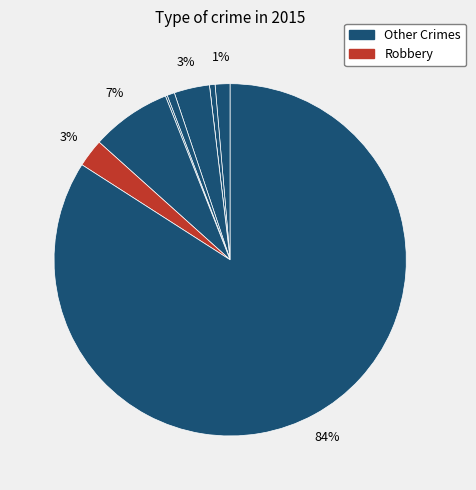

Is there any slice that represents more than half of the pie?

Yes